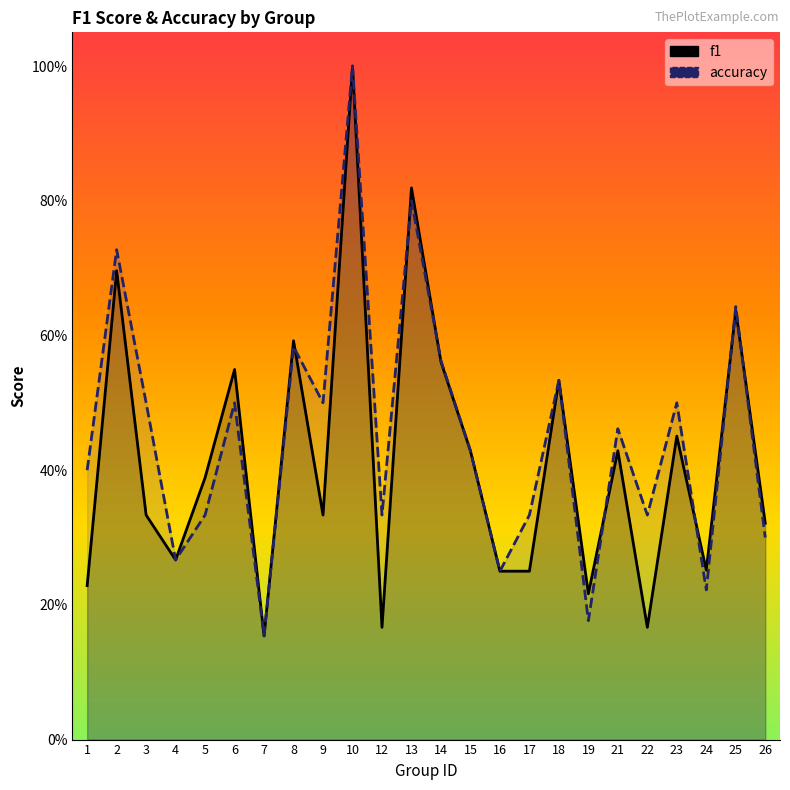

What is the greatest value displayed?

1.0